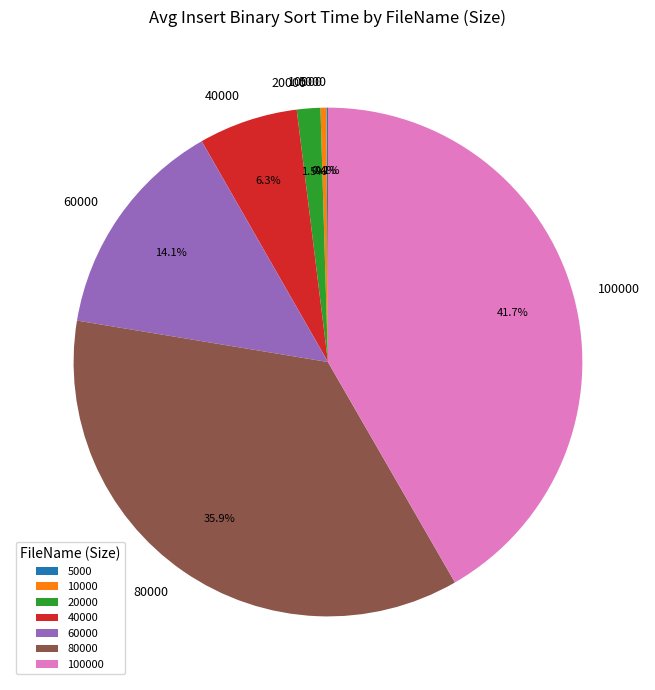

How much of the chart is everything except 100000?

58.3%